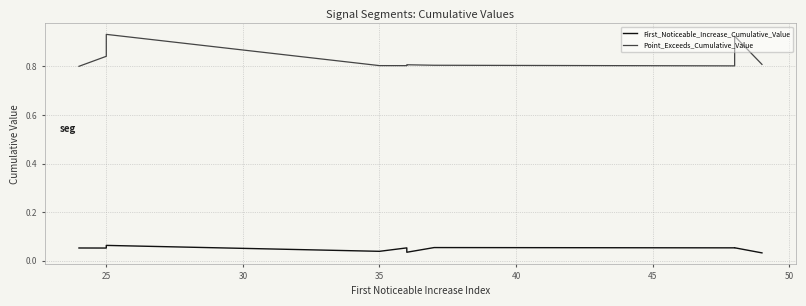

What is the total value across all series at 25?

0.9